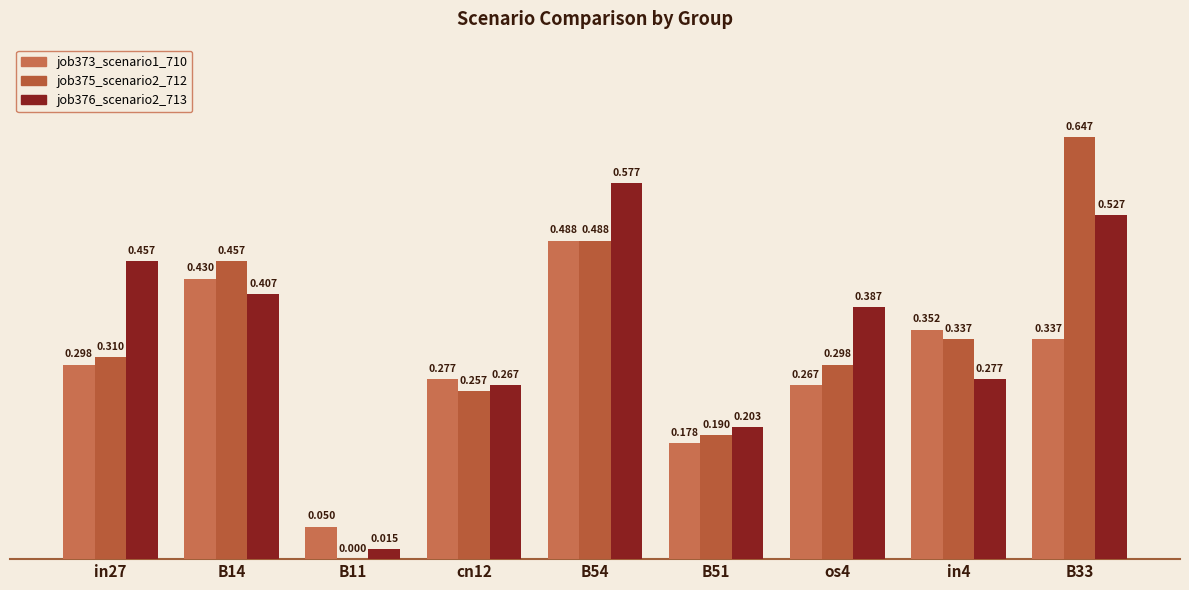

At B51, list the series in order from largest to smallest.

job376_scenario2_713, job375_scenario2_712, job373_scenario1_710